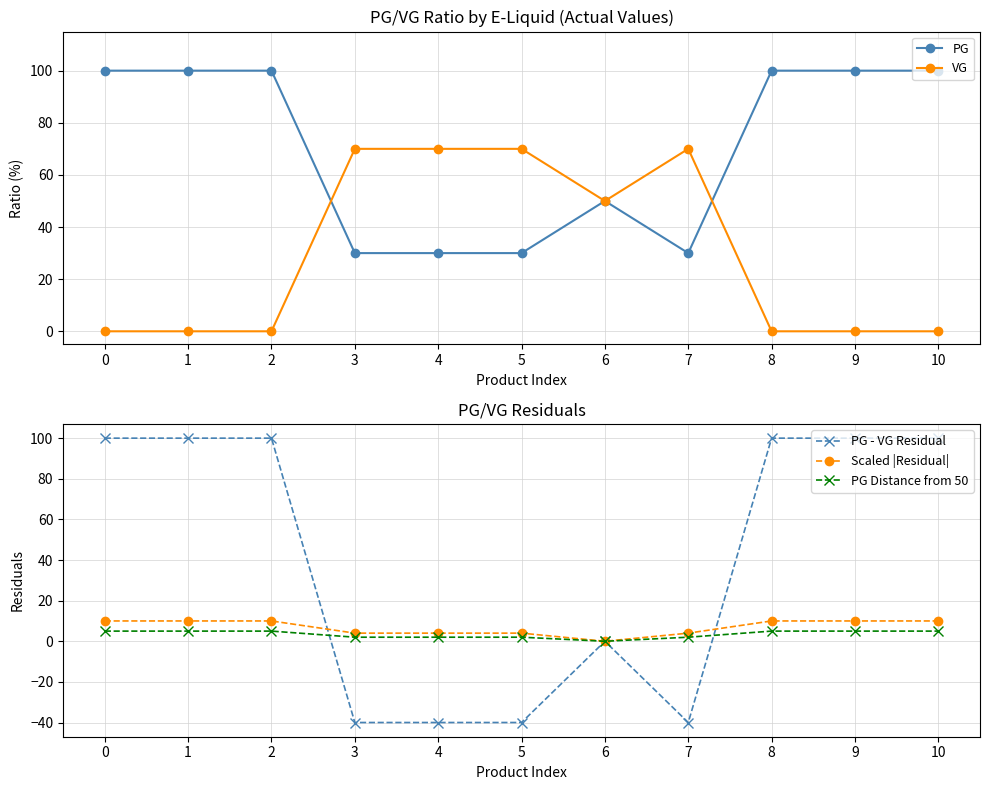

The value of PG - VG Residual at 0 is 53. True or false?

False